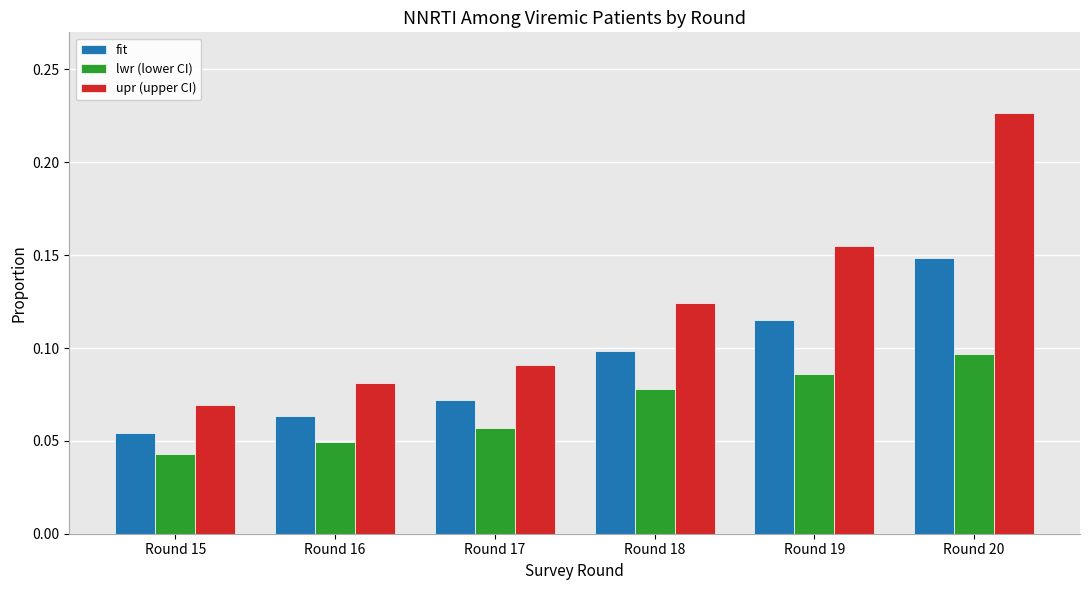

Which category has the lowest value in the lwr (lower CI) series?

Round 15